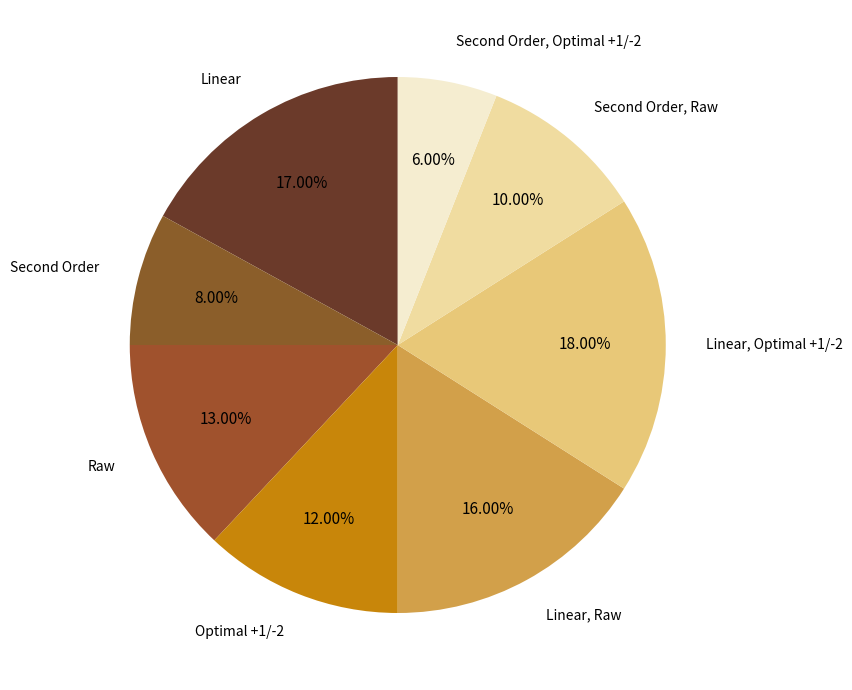

Count the number of slices in the pie.

8